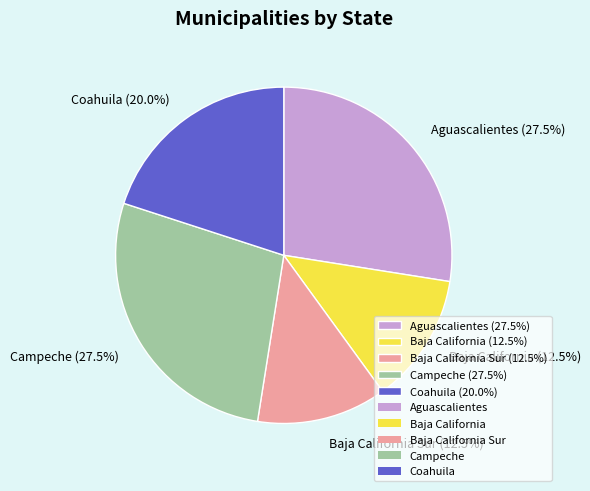

Approximately how many times larger is the value at Baja California Sur (12.5%) compared to Aguascalientes (27.5%)?

0.5